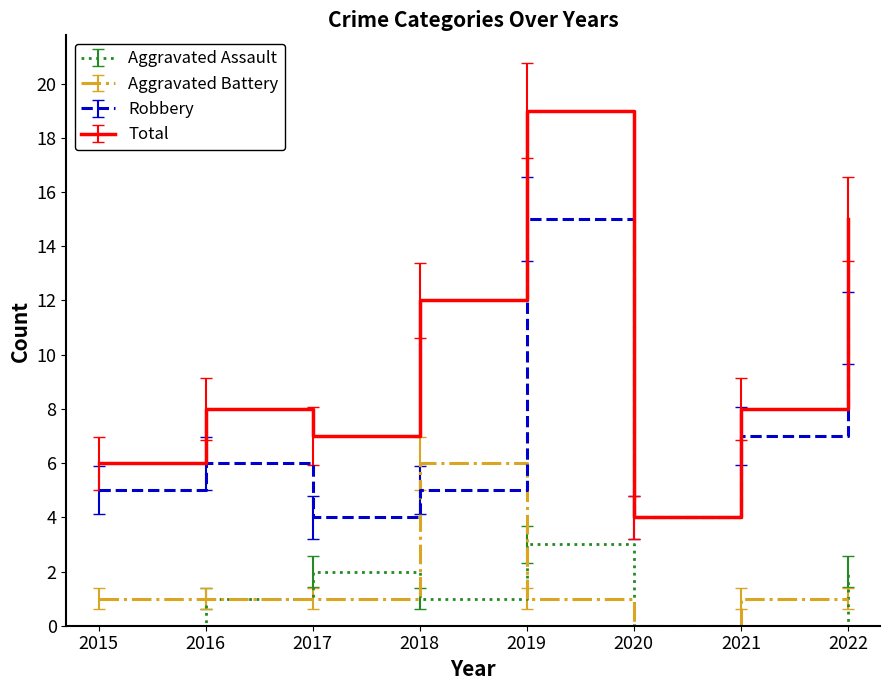

At which label does Aggravated Battery reach its peak?

2018